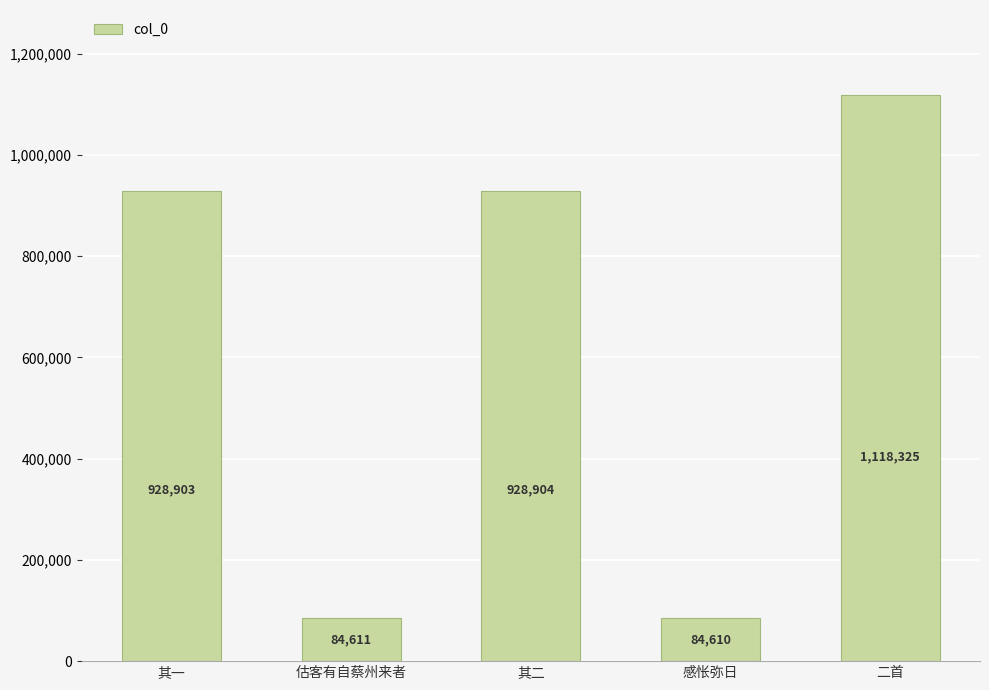

What is the sum of the values at 其二 and 估客有自蔡州来者?

1013515